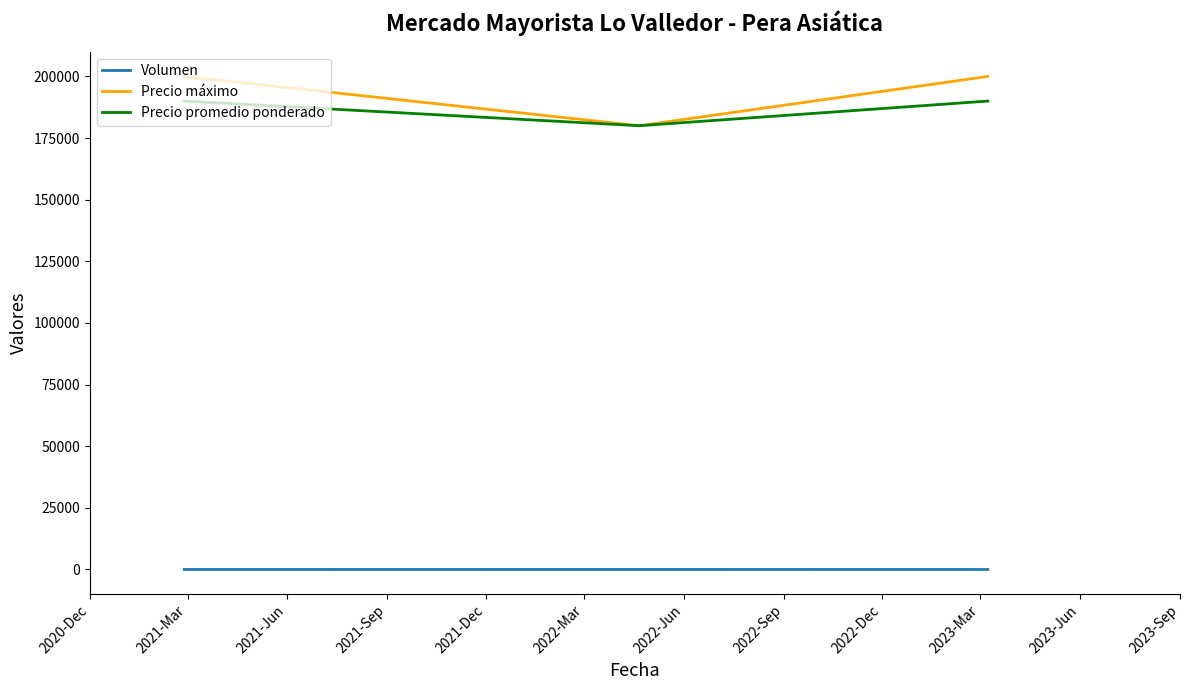

Which series has the widest spread of values?

Precio máximo